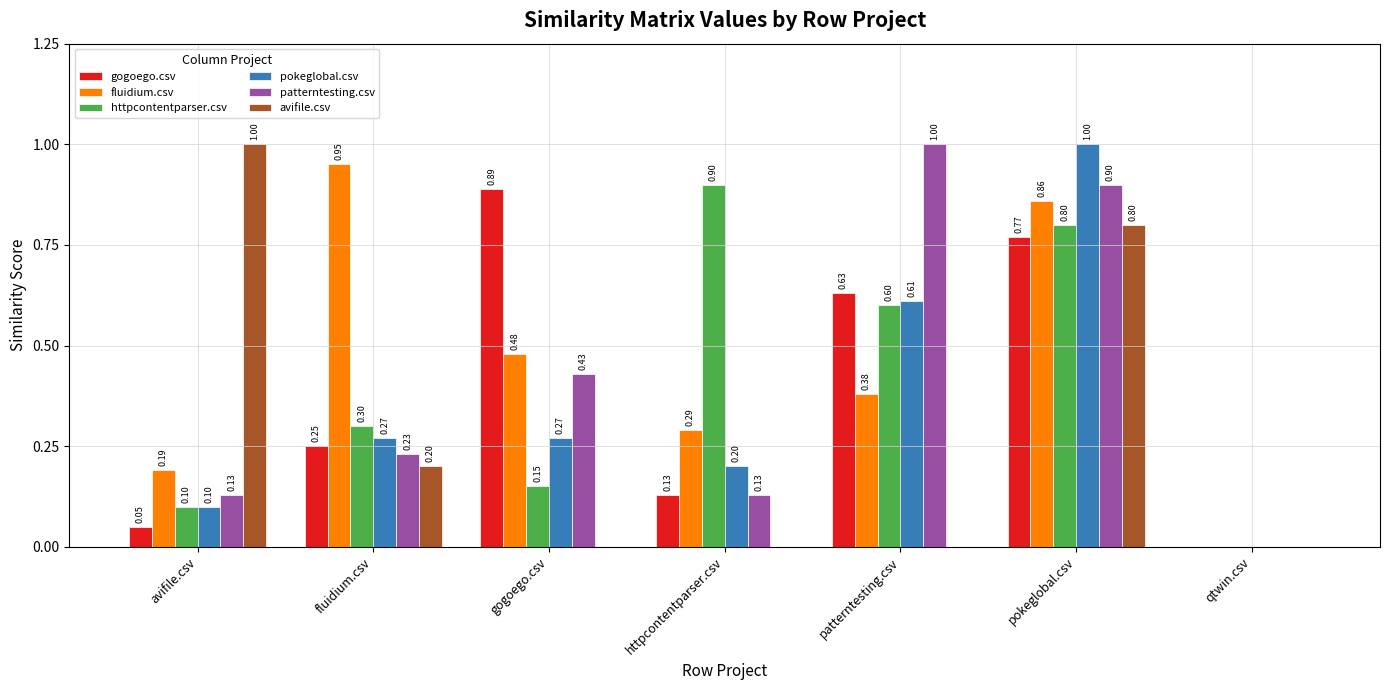

Which series changed the most between fluidium.csv and qtwin.csv?

fluidium.csv